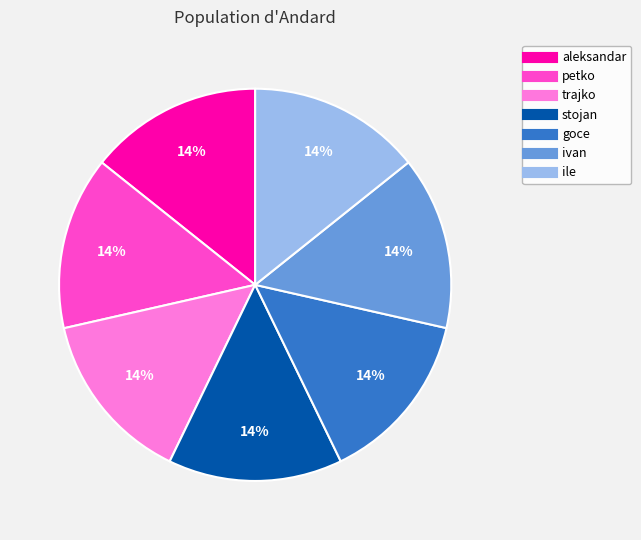

True or false: stojan accounts for 28% of the total.

False